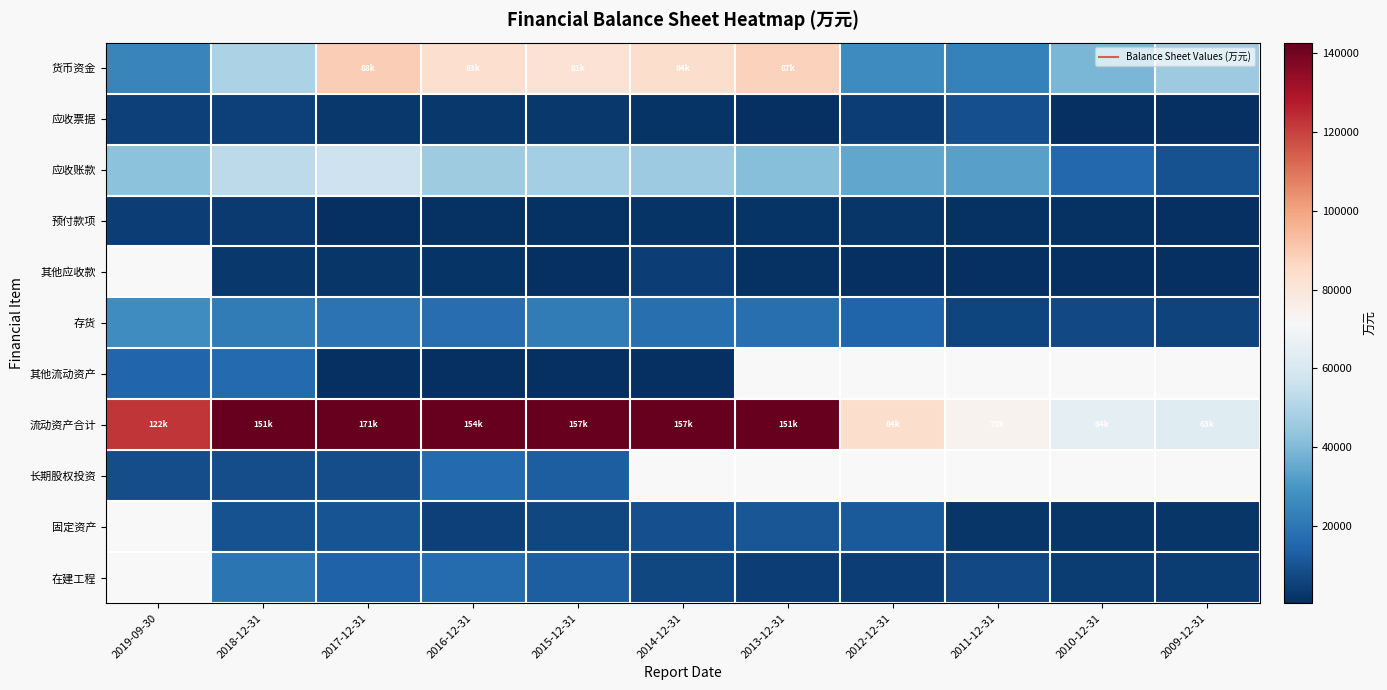

What is the greatest value displayed?

171571.0